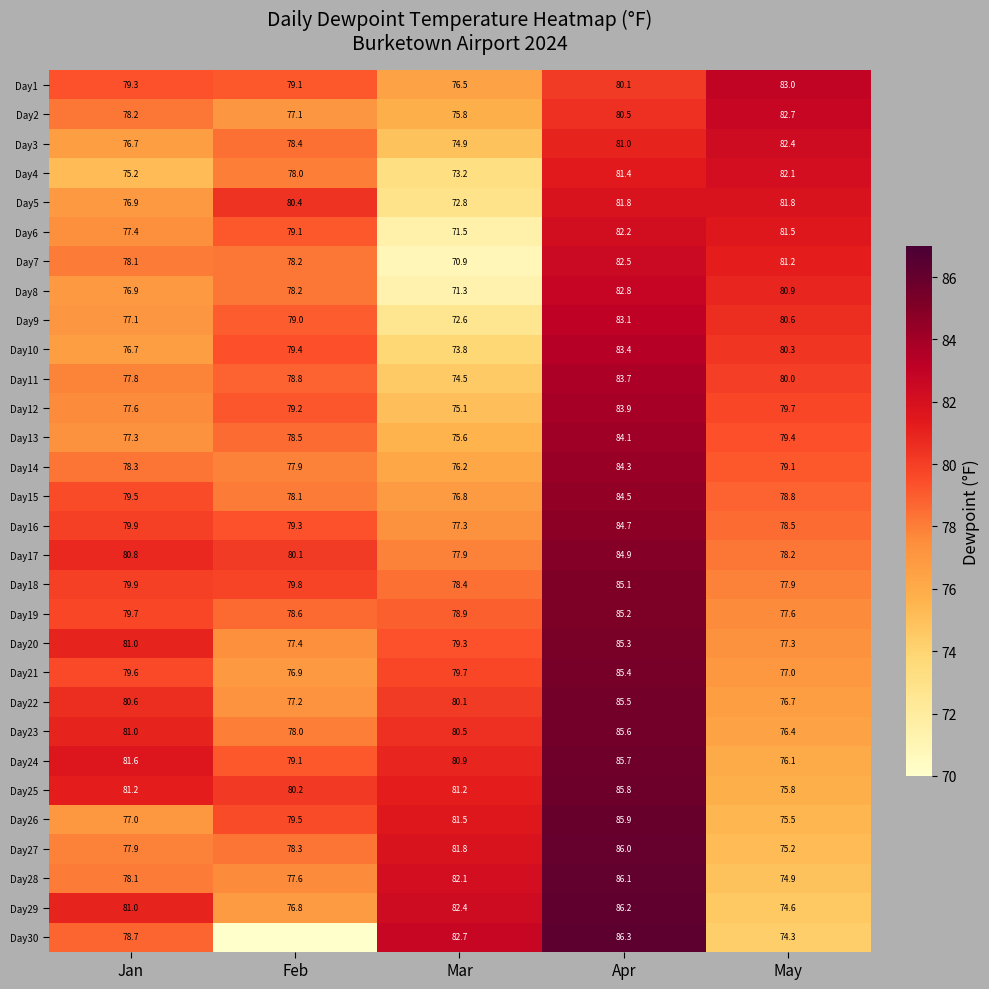

Where is Day6 nearest to the value 76?

Jan